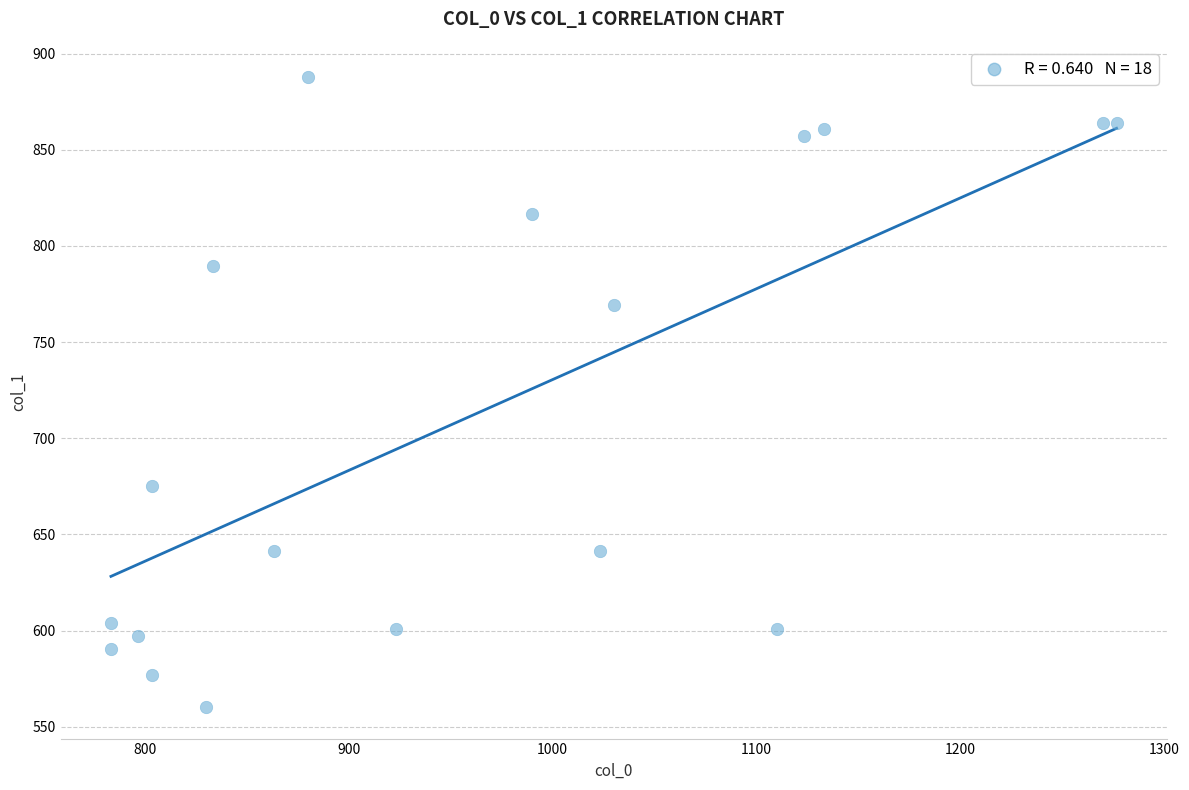

What is the range of X values (max minus min)?

493.3